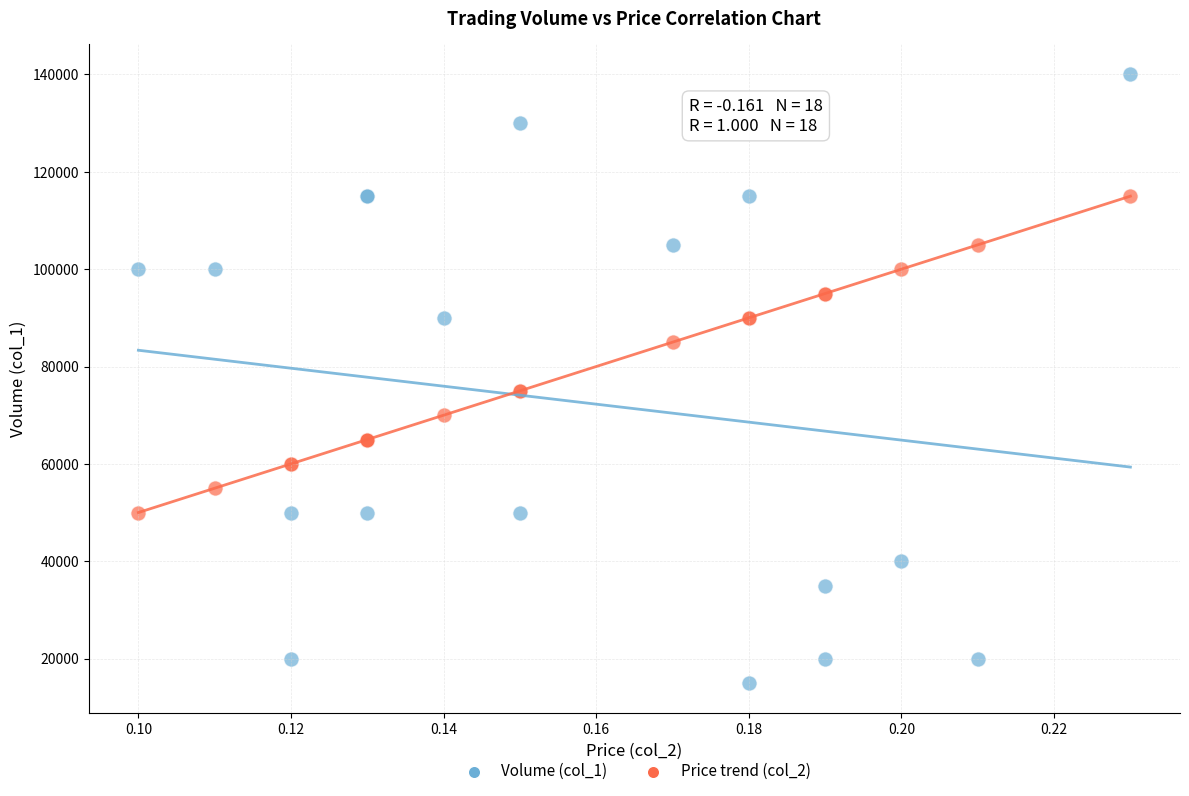

Which series contains the highest Y value?

Volume (col_1)